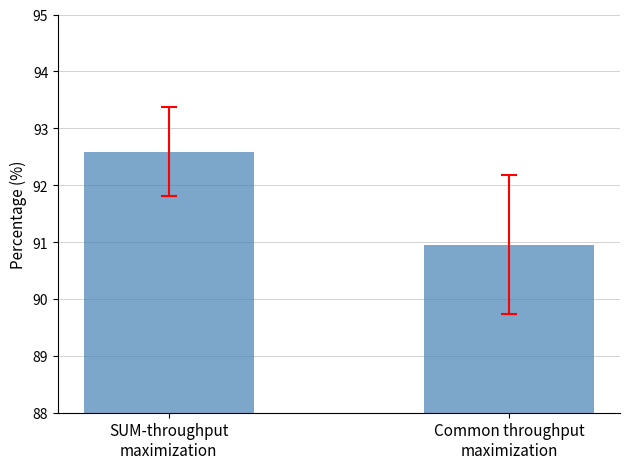

What is the difference between the maximum and minimum values?

1.6